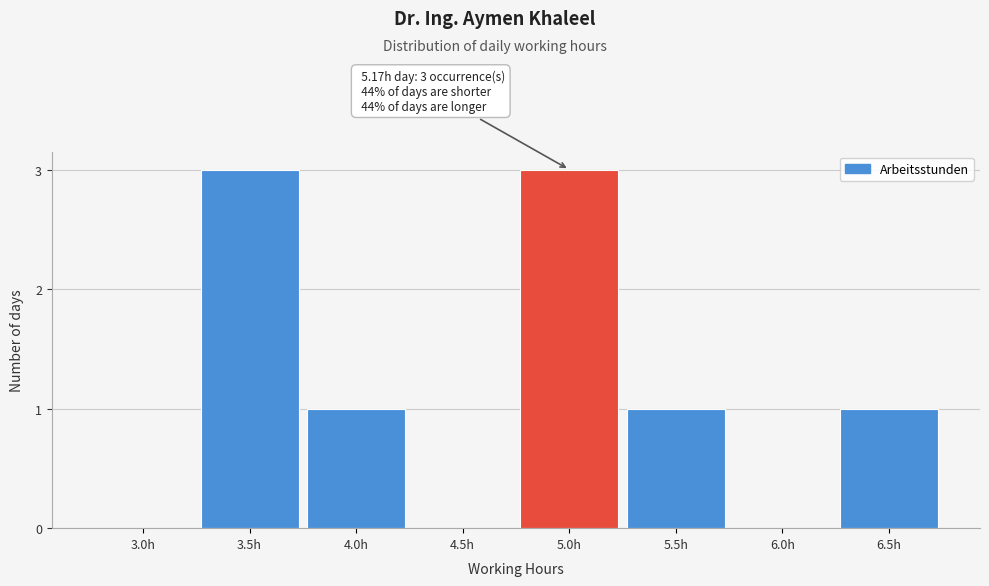

Reading right to left, list all the values displayed in this chart.

6.5h=1	6.0h=0	5.5h=1	5.0h=3	4.5h=0	4.0h=1	3.5h=3	3.0h=0